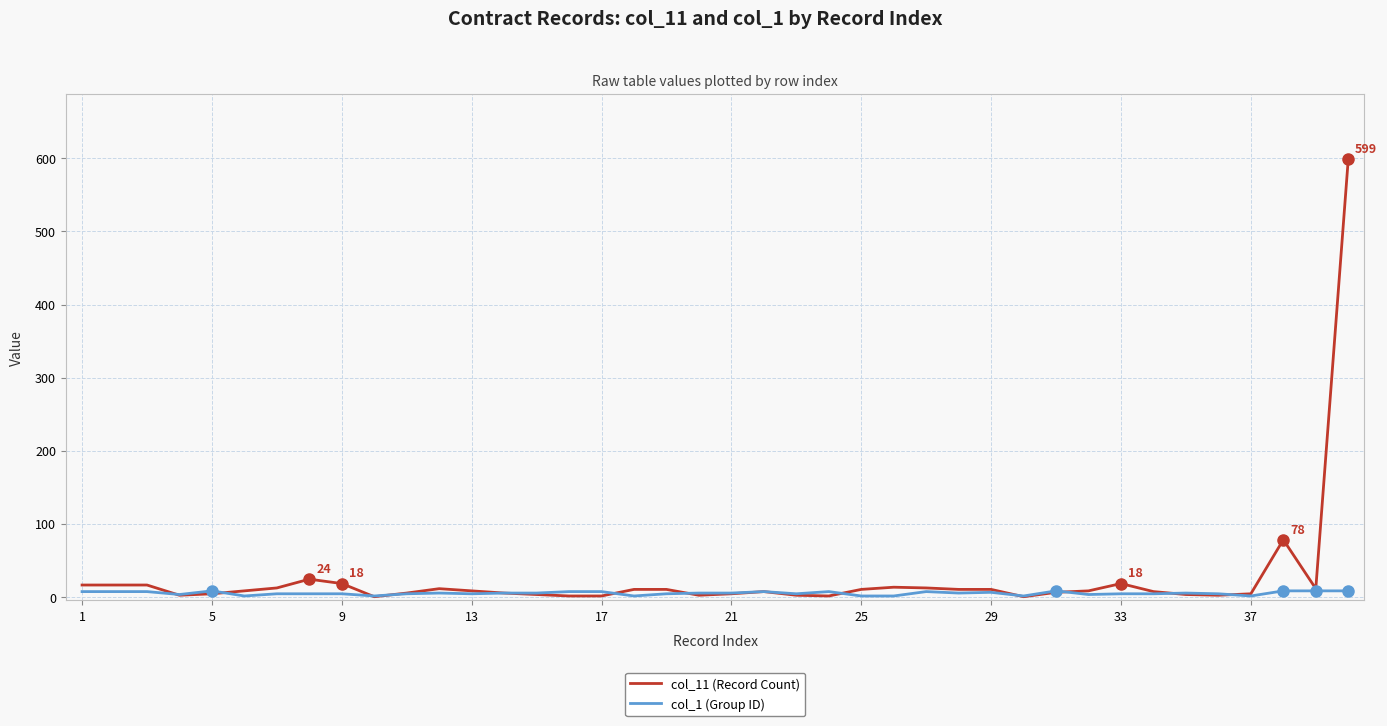

Which series has the largest range (max minus min)?

col_11 (Record Count)